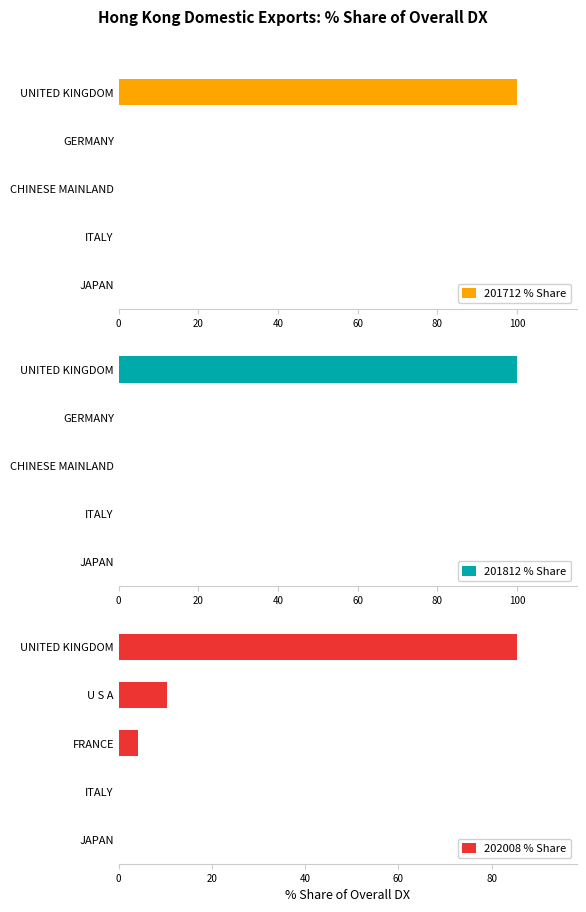

List the series in order of their peak value, lowest first.

202008 % Share, 201712 % Share, 201812 % Share